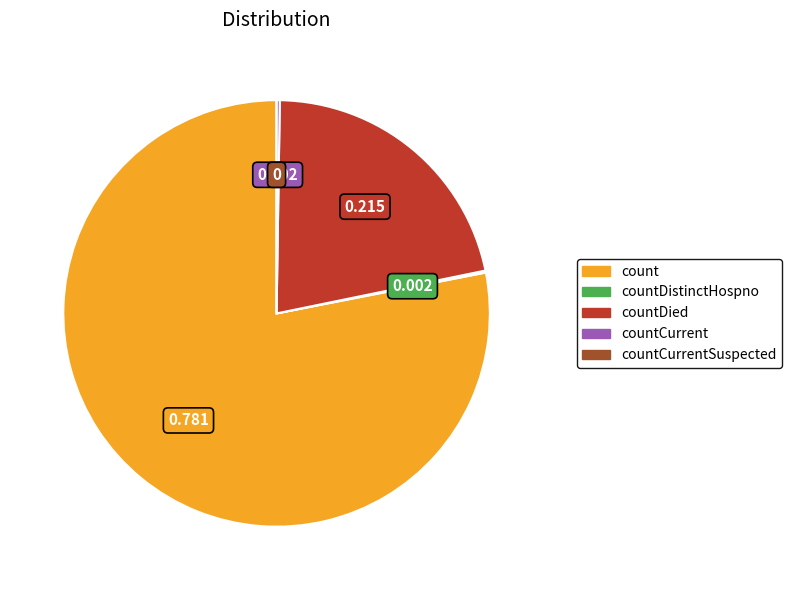

Does any single category account for the majority?

Yes